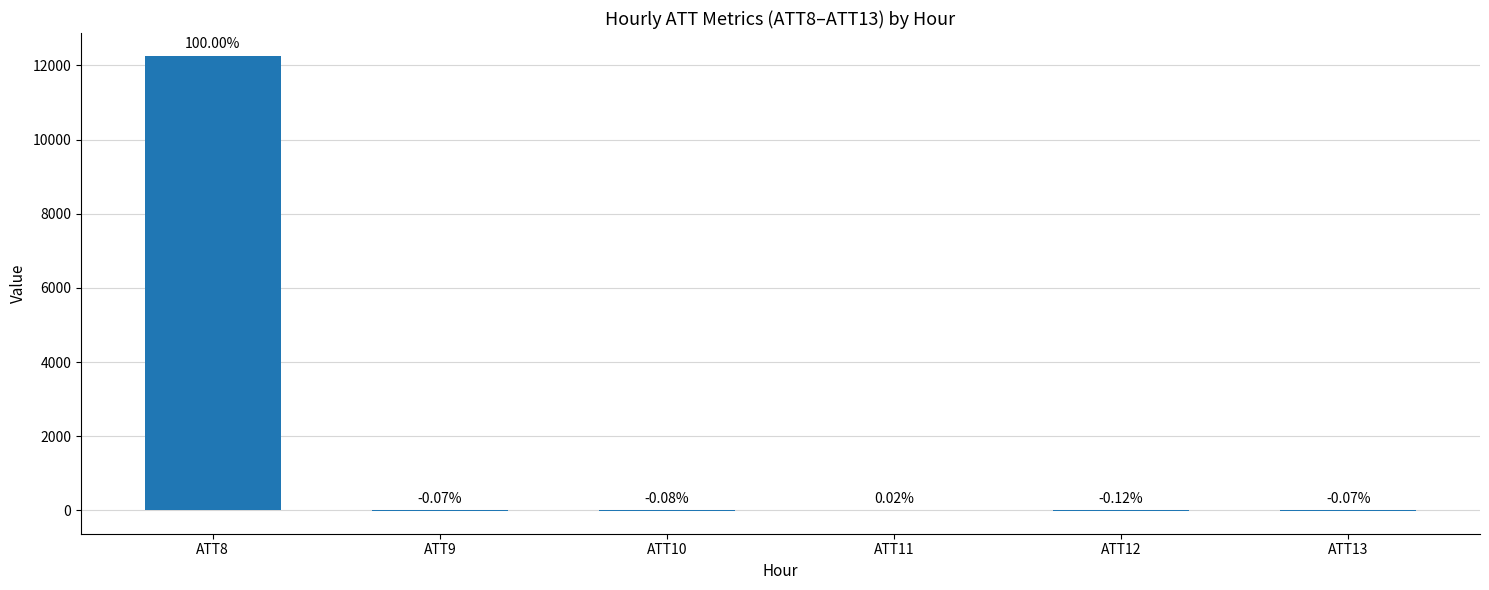

What is the value of the 1st bar from the left?

12258.3